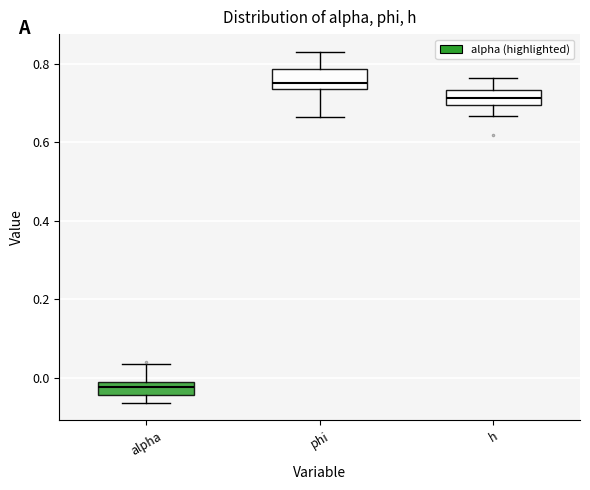

Reading left to right, transcribe this box plot: for each box, give where its median line is, the range the box spans, and where its two whiskers end, as read against the y-axis. The values are not printed on the chart, so give them approximately, as read against the axis.

alpha: median -0.02 (inside the box), box -0.04 to -0.02, whiskers -0.06 to 0.04
phi: median 0.76, box 0.74 to 0.78, whiskers 0.66 to 0.84
h: median 0.72, box 0.70 to 0.74, whiskers 0.66 to 0.76